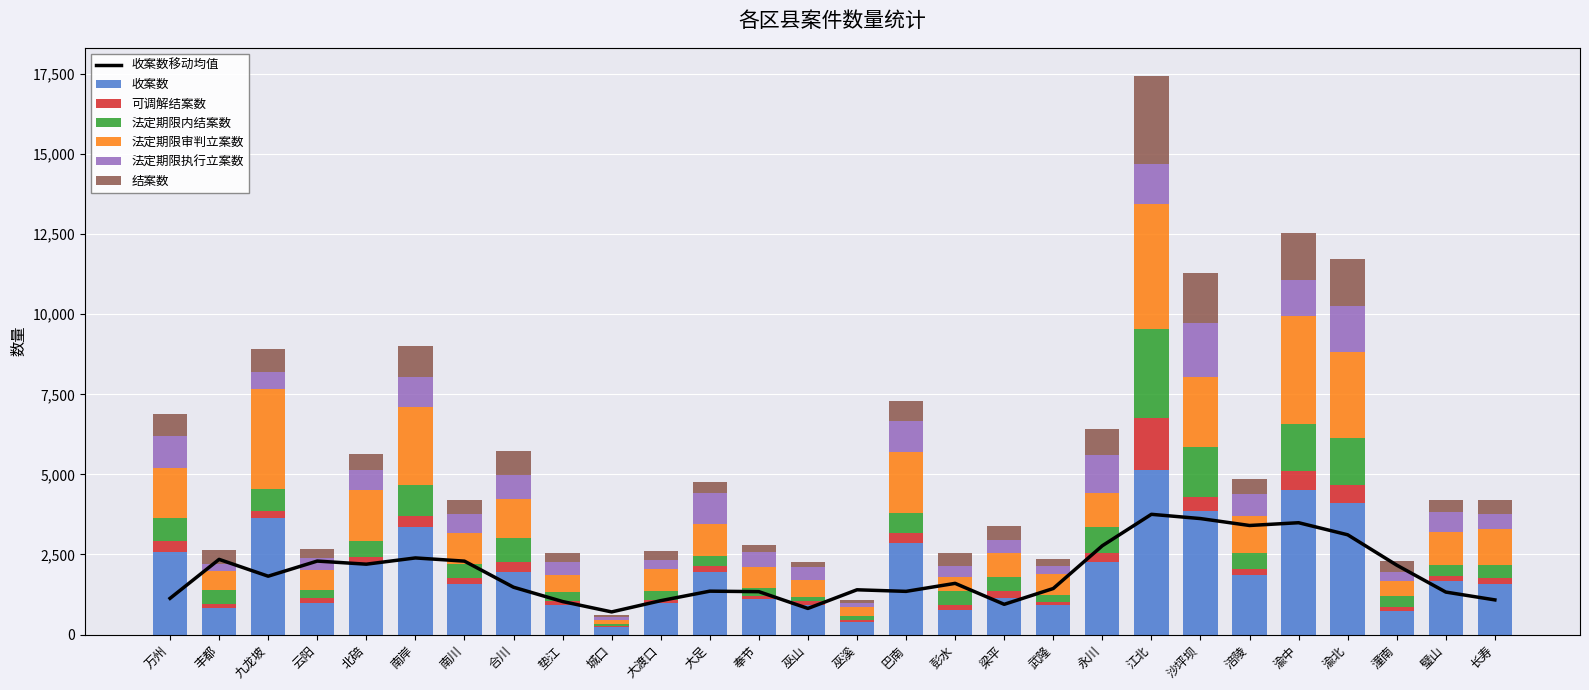

What is the value of the 收案数 bar at the 4th from the left?

989